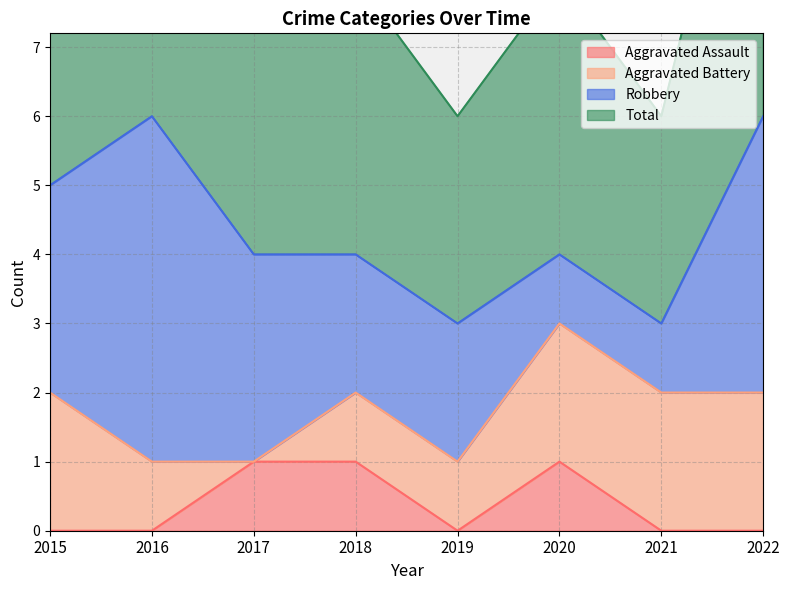

What is the difference between the Total values at 2020 and 2021?

1